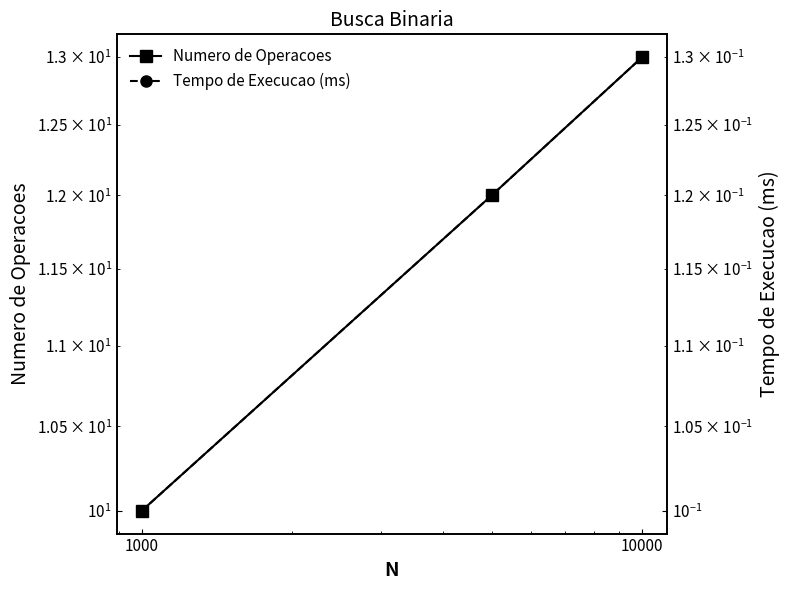

Which series has the widest spread of values?

Numero de Operacoes